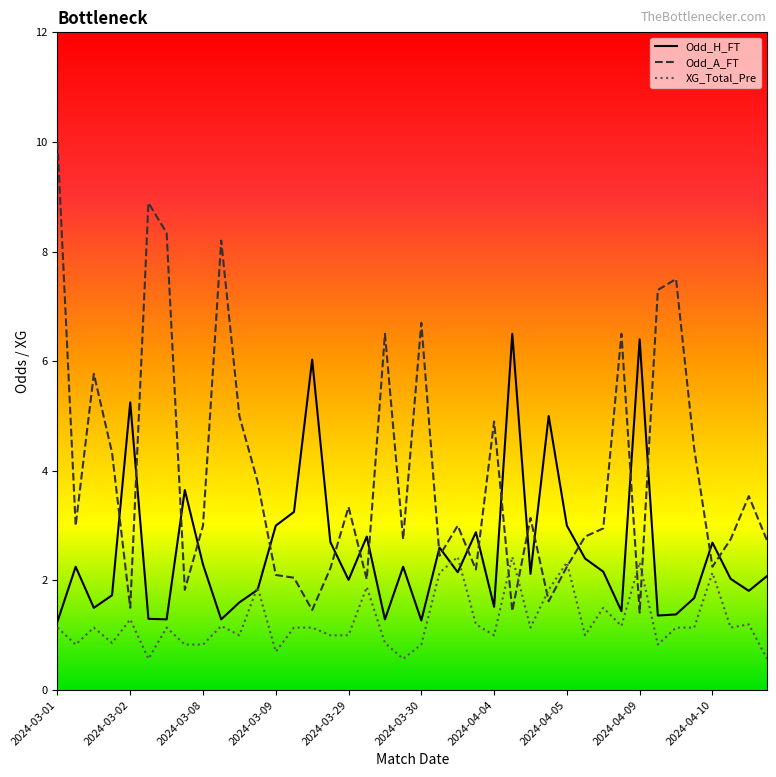

List the series in order of their overall mean, highest first.

Odd_A_FT, Odd_H_FT, XG_Total_Pre